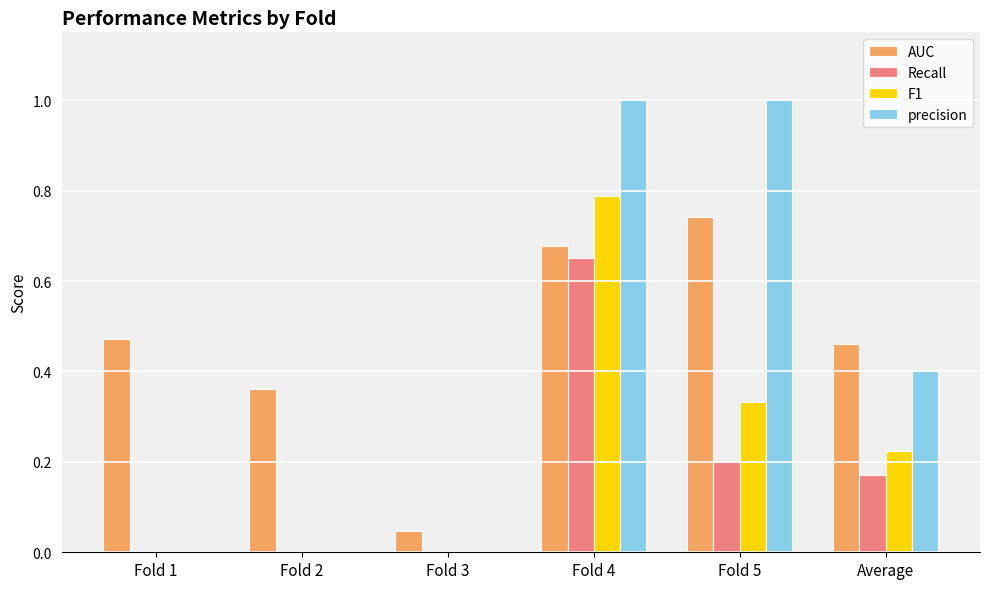

What is the sum of the precision values at Fold 3 and Fold 4?

1.0